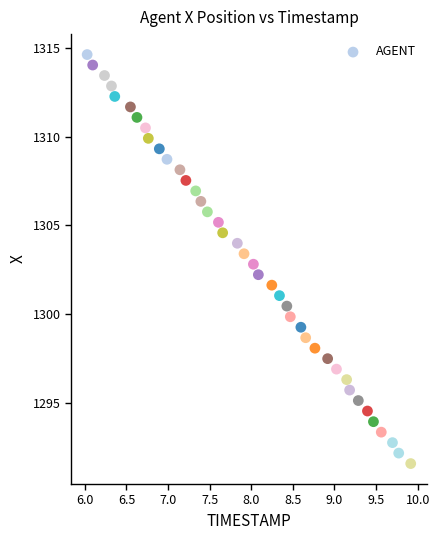

What is the range of X values (max minus min)?

3.9